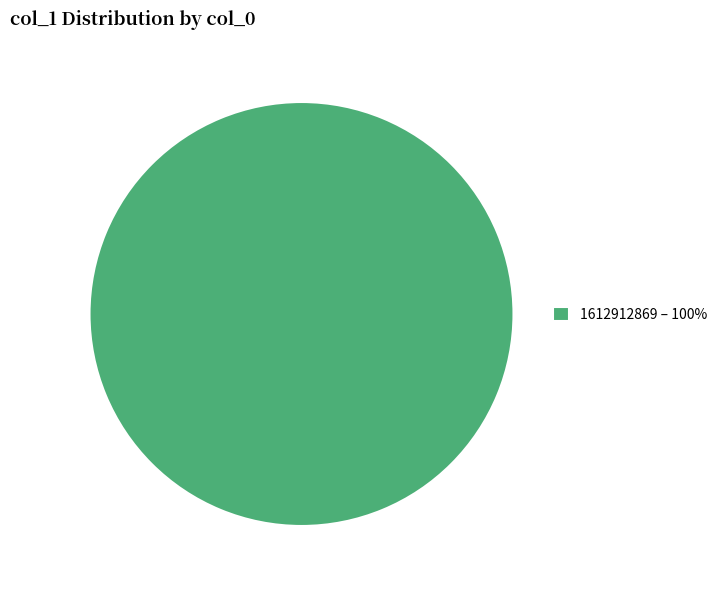

Is it true that 1612912869 – 100% is 92% of the pie?

False